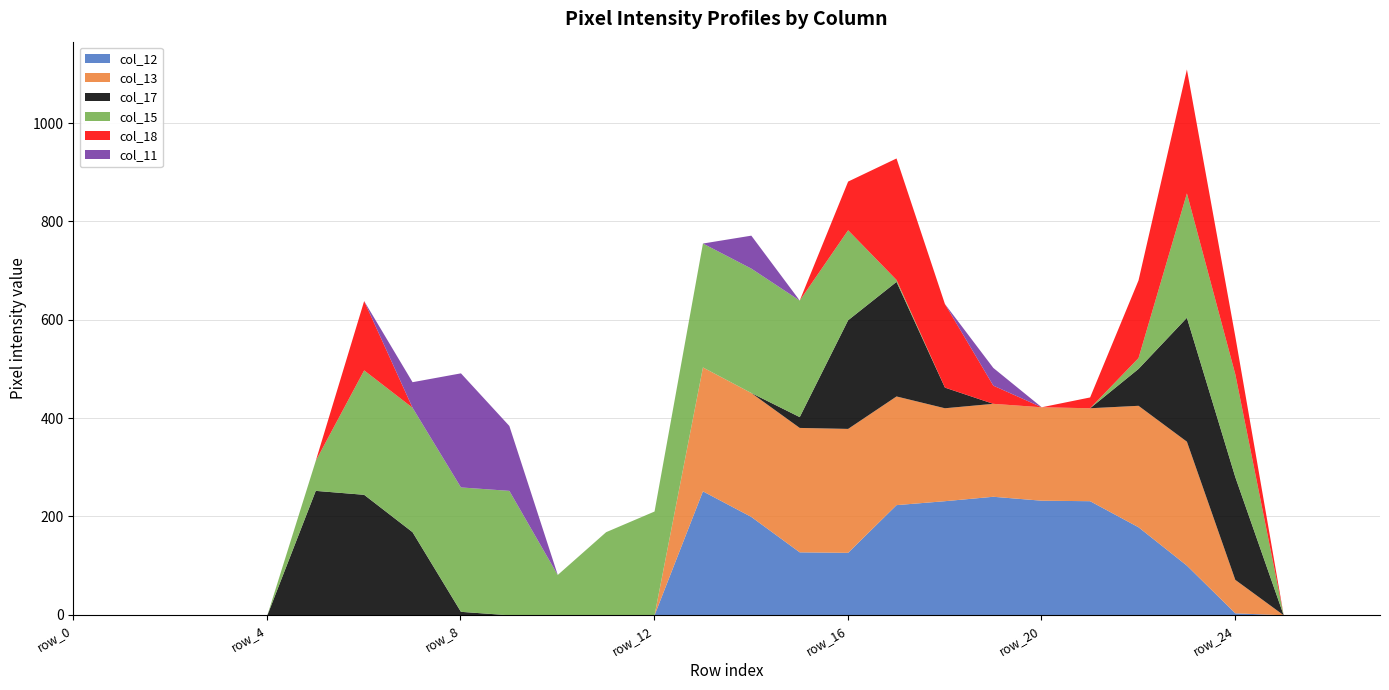

At which category is the sum across all series the highest?

row_23